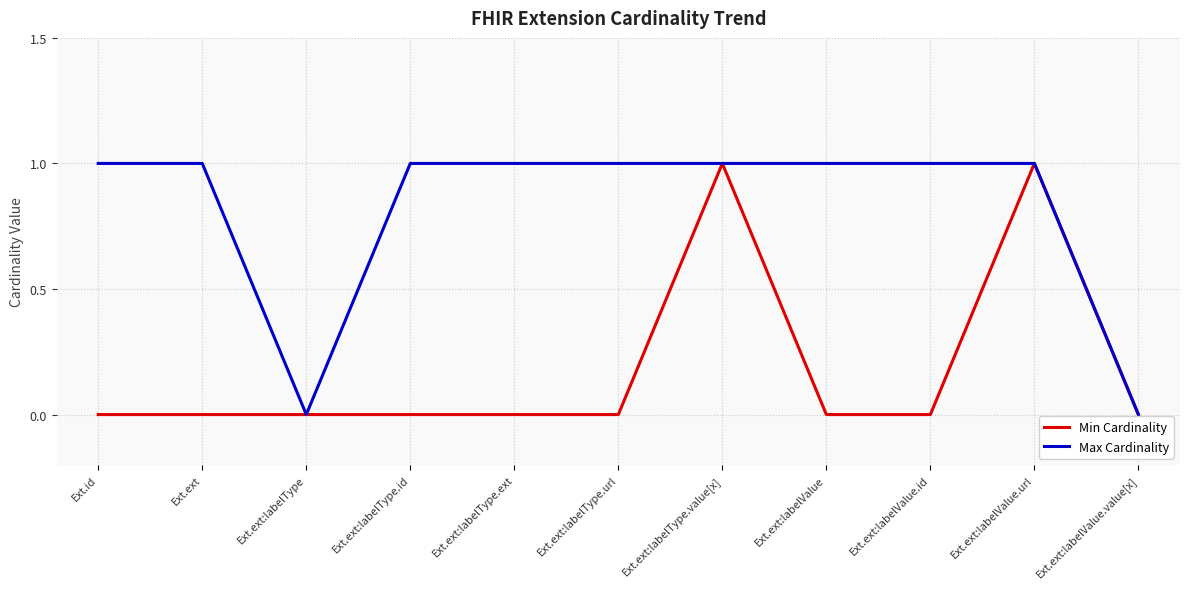

Rank the series at Ext.ext:labelType.id from highest to lowest value.

Max Cardinality, Min Cardinality